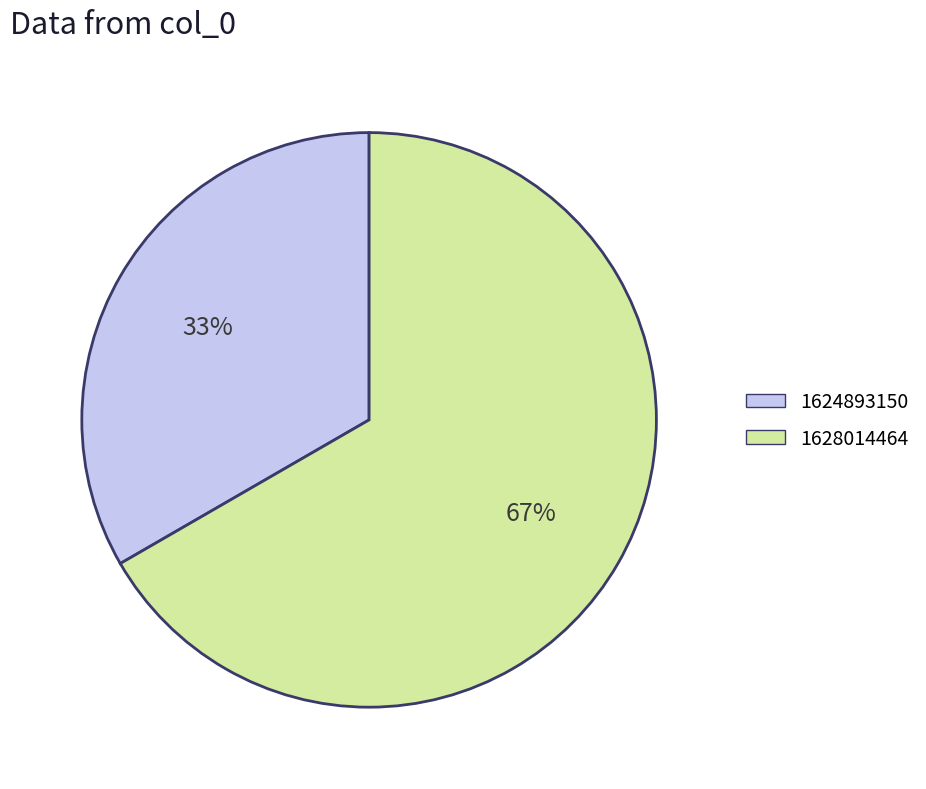

To the nearest percent, what is the average slice percentage?

50%